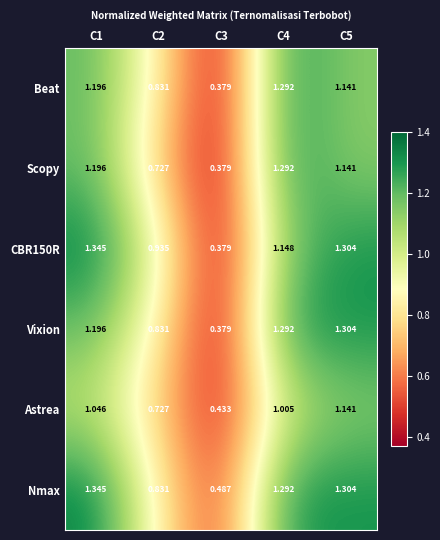

Which series changed the most between C1 and C2?

Nmax